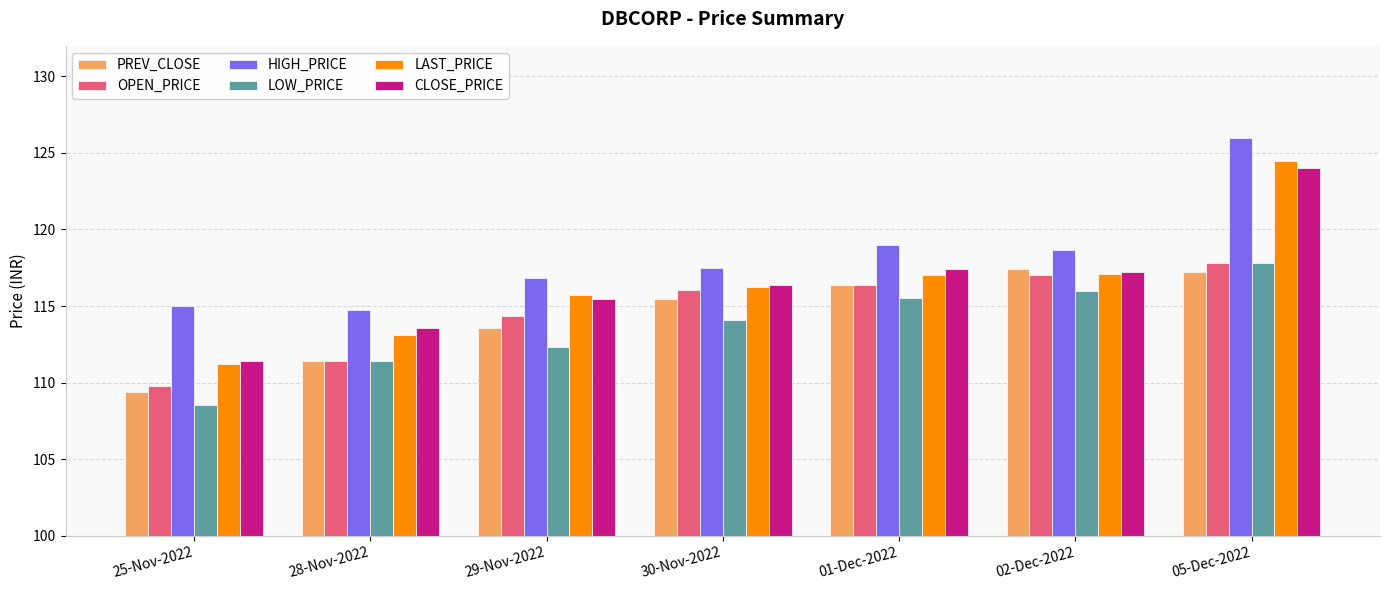

Which series has the largest total across all categories?

HIGH_PRICE